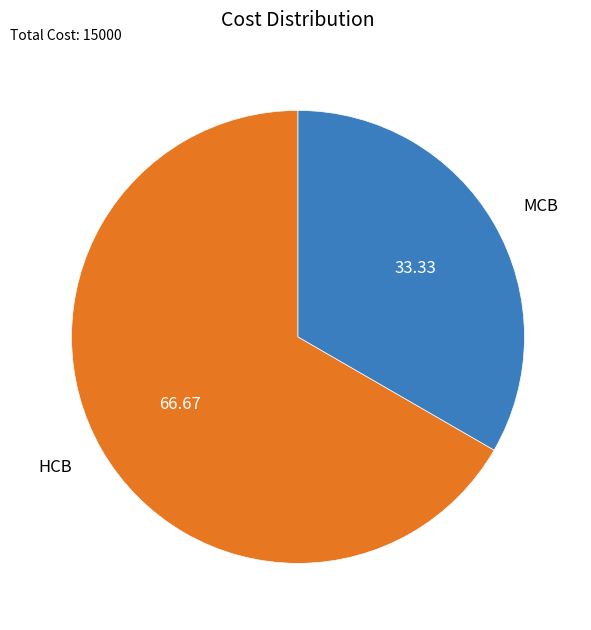

Count the number of slices in the pie.

2